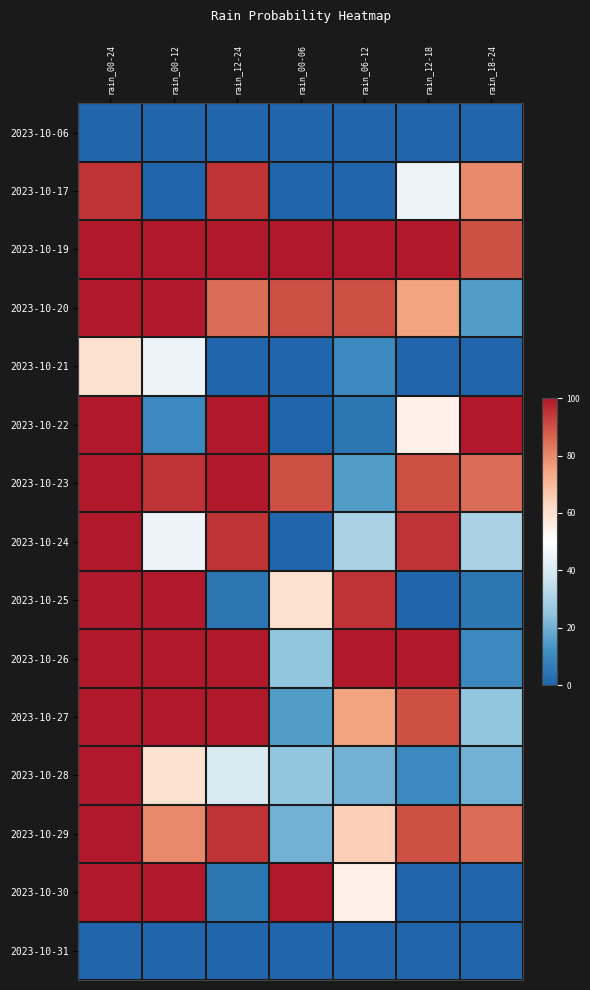

What is the difference between the highest and lowest values at rain_12-24?

100